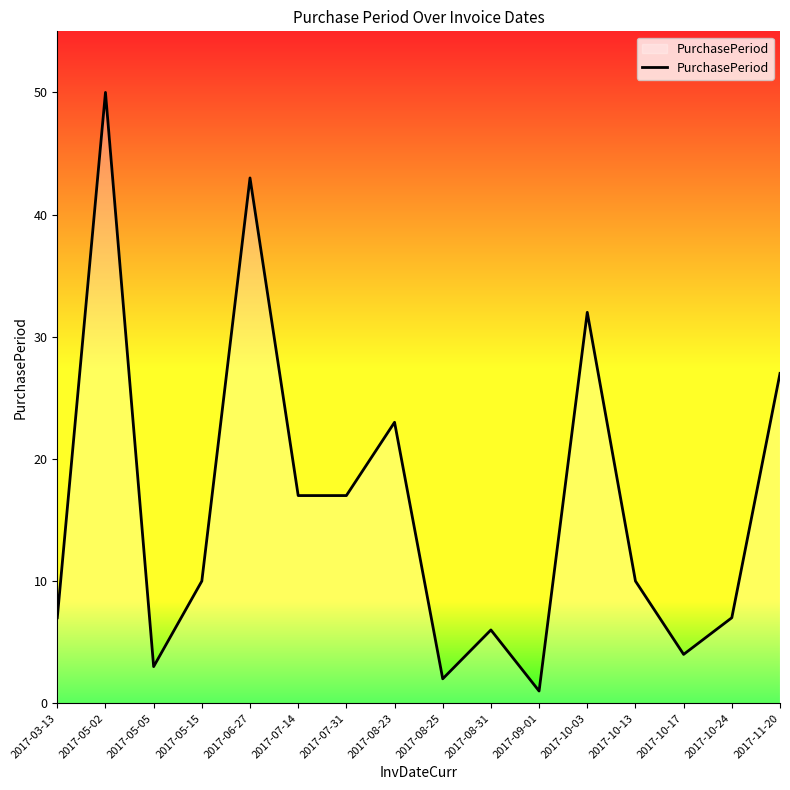

What is the difference between the maximum and minimum values?

49